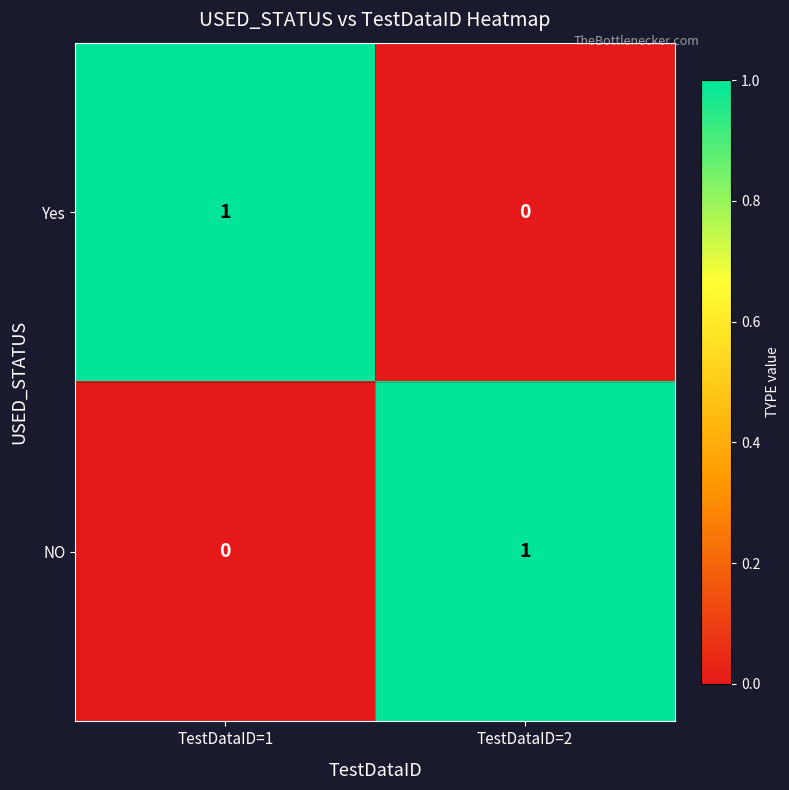

Which category has the lowest value in the NO series?

TestDataID=1